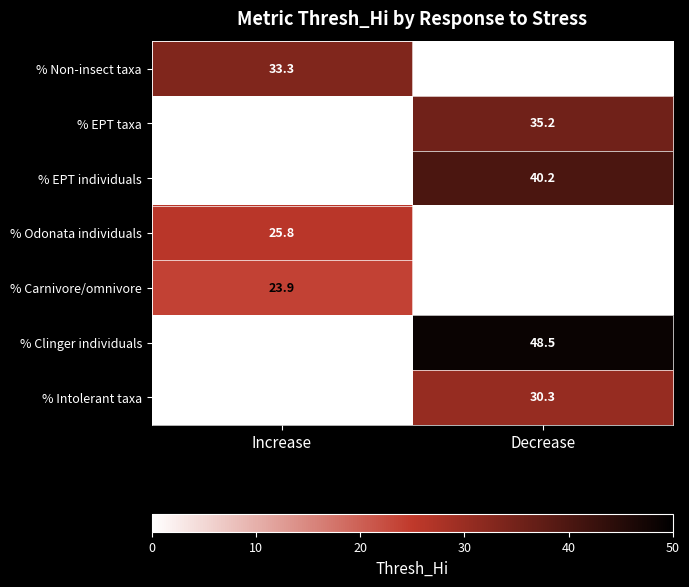

The % Odonata individuals series shows 35.8 at Increase. True or false?

False